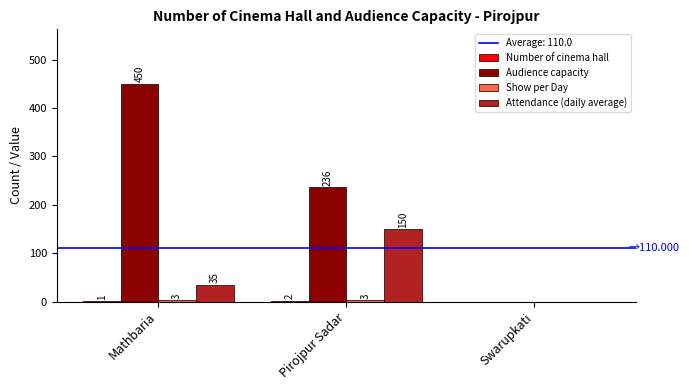

Is it true that Audience capacity equals 208 at Swarupkati?

False